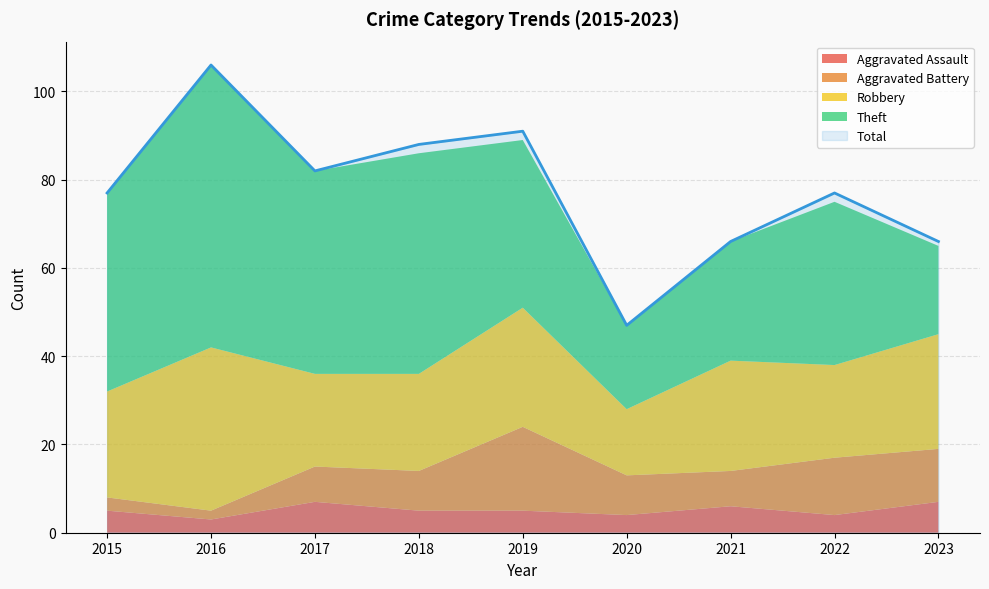

Where does the Aggravated Battery series first go above 9?

2019